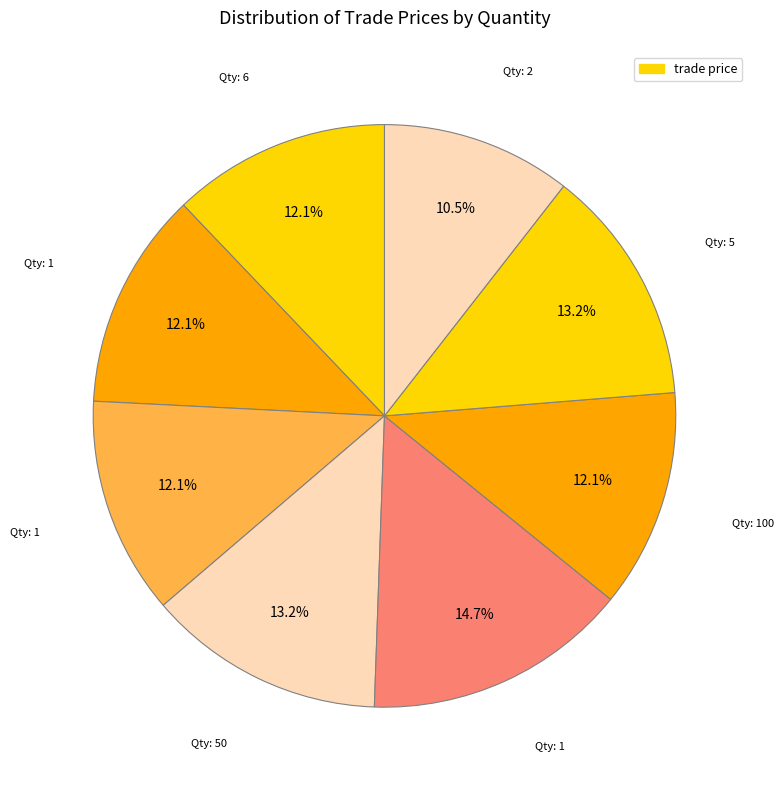

Count the number of slices in the pie.

8